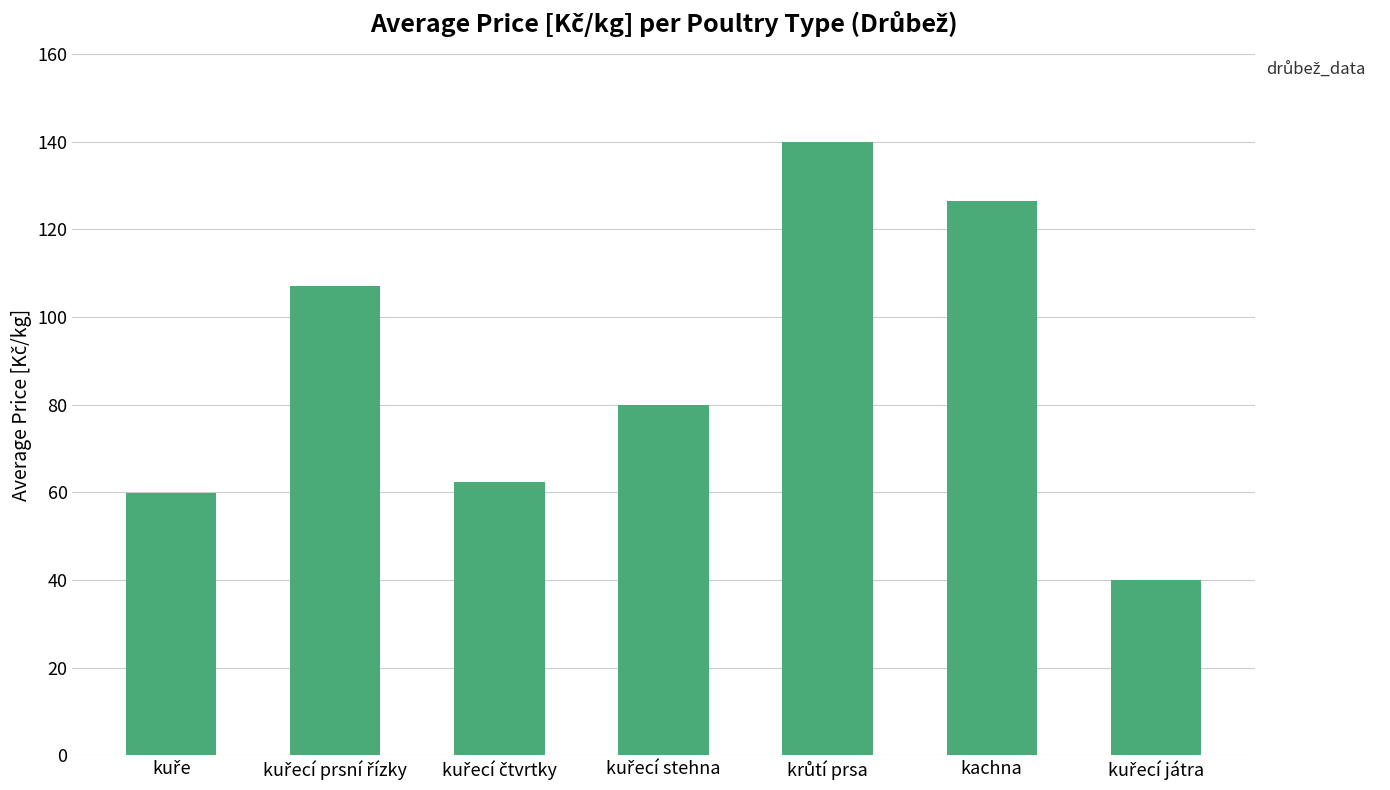

What is the value of the 6th bar from the left?

126.4